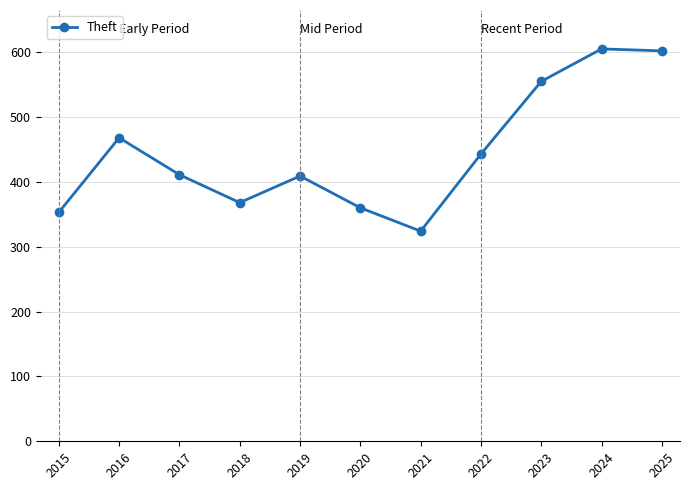

What is the average value?

445